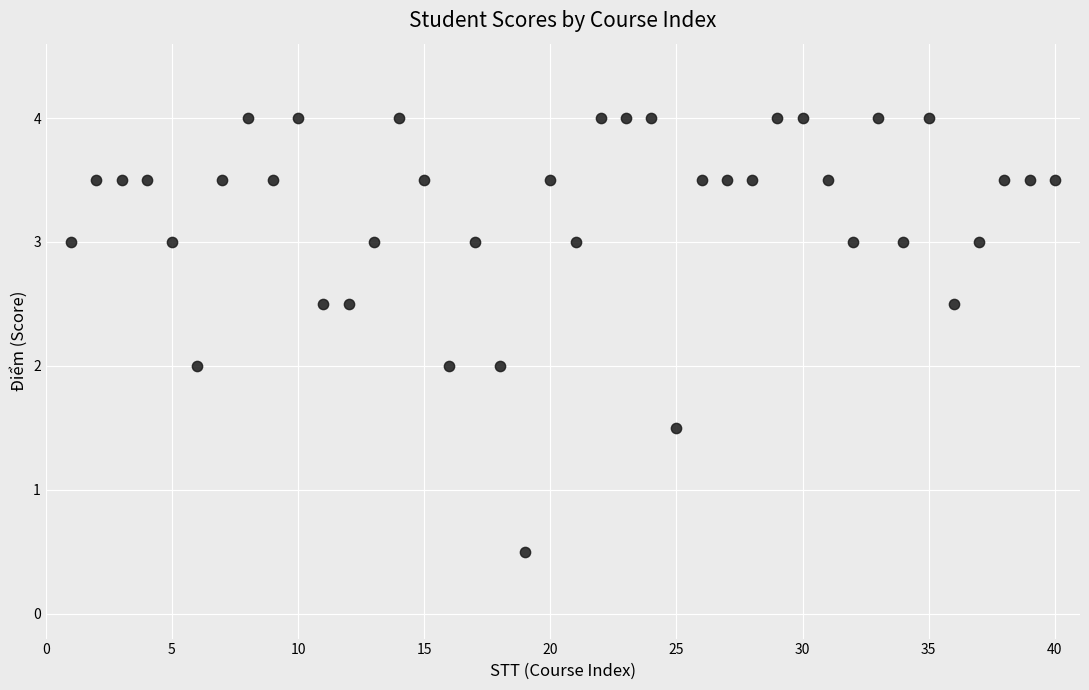

What is the range of Y values (max minus min)?

3.5